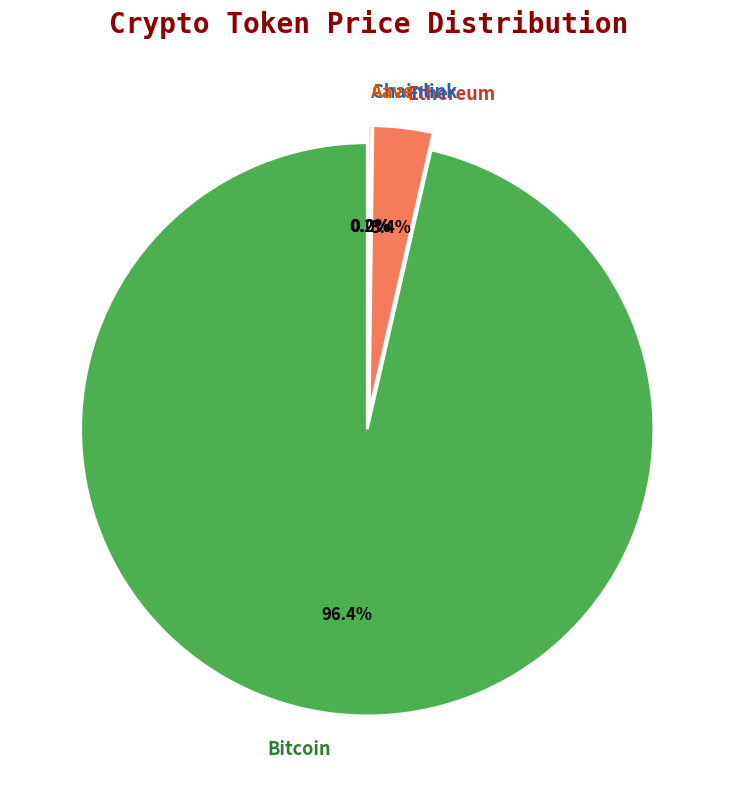

To the nearest percent, what is the difference between the Chainlink and Bitcoin slice percentages?

96%